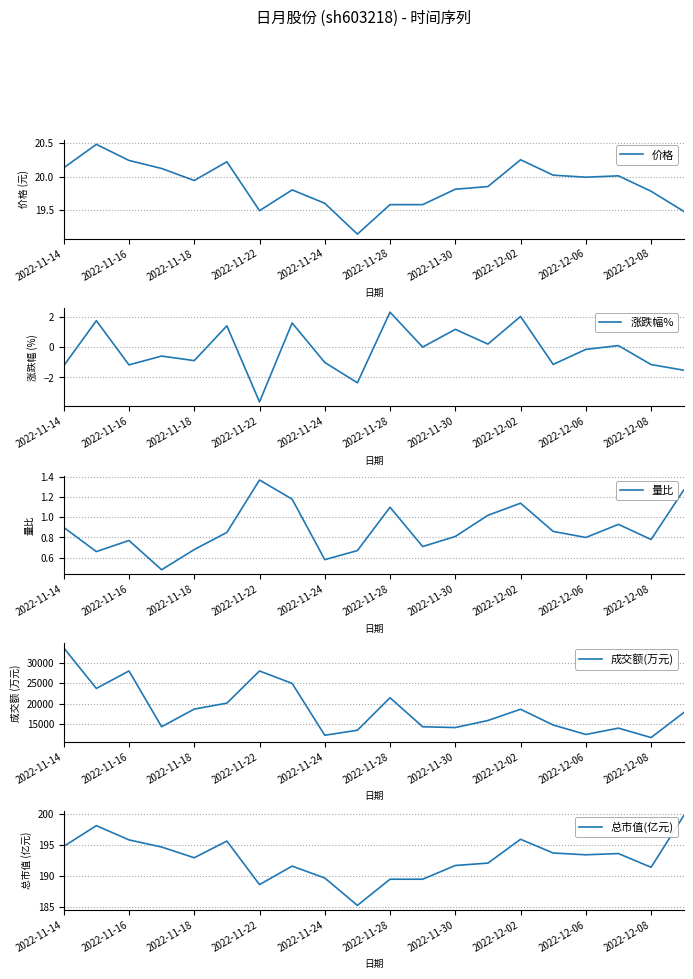

What is the maximum value for 价格?

20.5